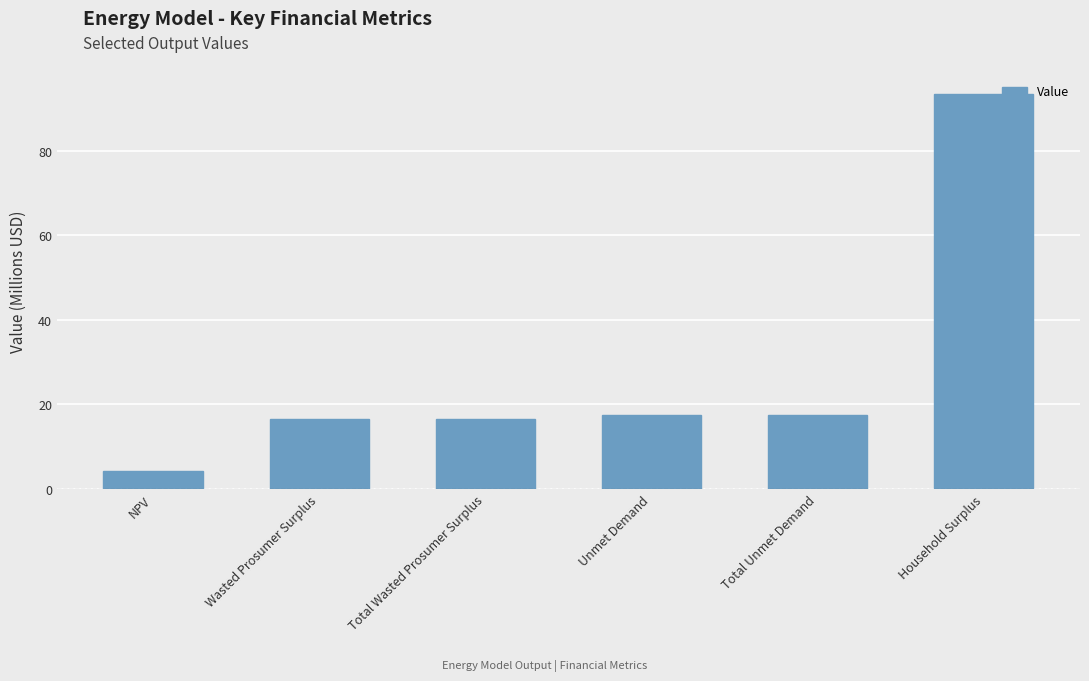

What is the ratio of the value at Total Wasted Prosumer Surplus to the value at Unmet Demand?

0.9